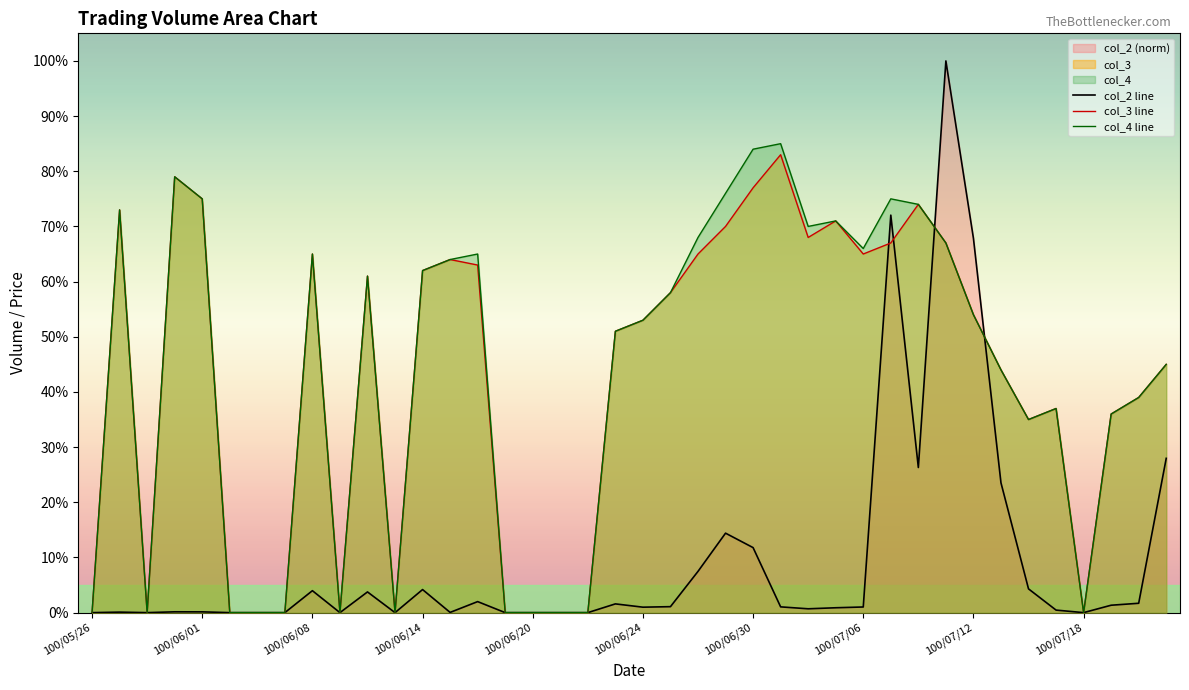

Reading left to right, extract all data points from this chart.

col_2 line: 0.0	0.0	0.0	0.0	0.0	0.0	0.0	0.0	0.0	0.0	0.0	0.0	0.0	0.0	0.0	0.0	0.0	0.0	0.0	0.0	0.0	0.0	0.1	0.1	0.1	0.0	0.0	0.0	0.0	0.7	0.3	1.0	0.7	0.2	0.0	0.0	0.0	0.0	0.0	0.3
col_3 line: 0.0	0.7	0.0	0.8	0.8	0.0	0.0	0.0	0.7	0.0	0.6	0.0	0.6	0.6	0.6	0.0	0.0	0.0	0.0	0.5	0.5	0.6	0.7	0.7	0.8	0.8	0.7	0.7	0.7	0.7	0.7	0.7	0.5	0.4	0.3	0.4	0.0	0.4	0.4	0.5
col_4 line: 0.0	0.7	0.0	0.8	0.8	0.0	0.0	0.0	0.7	0.0	0.6	0.0	0.6	0.6	0.7	0.0	0.0	0.0	0.0	0.5	0.5	0.6	0.7	0.8	0.8	0.8	0.7	0.7	0.7	0.8	0.7	0.7	0.5	0.4	0.3	0.4	0.0	0.4	0.4	0.5